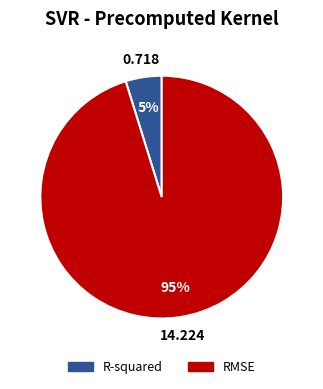

Is the sum of R-squared and RMSE greater than half?

Yes